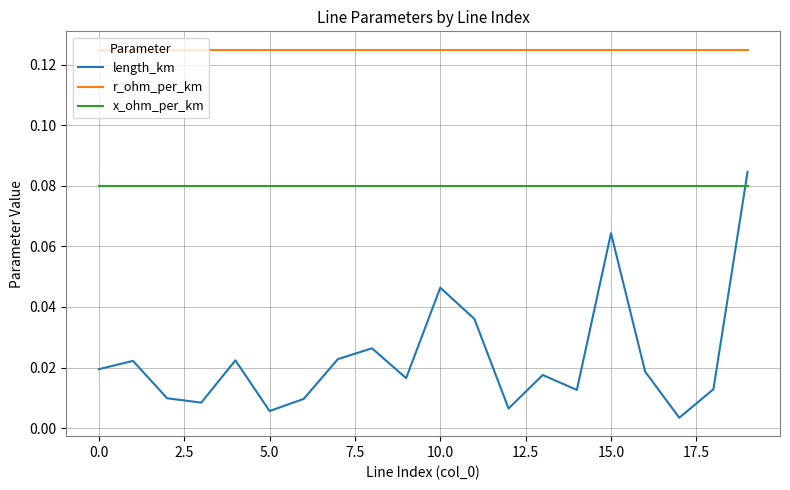

What are all the series names shown in the legend?

length_km, r_ohm_per_km, x_ohm_per_km